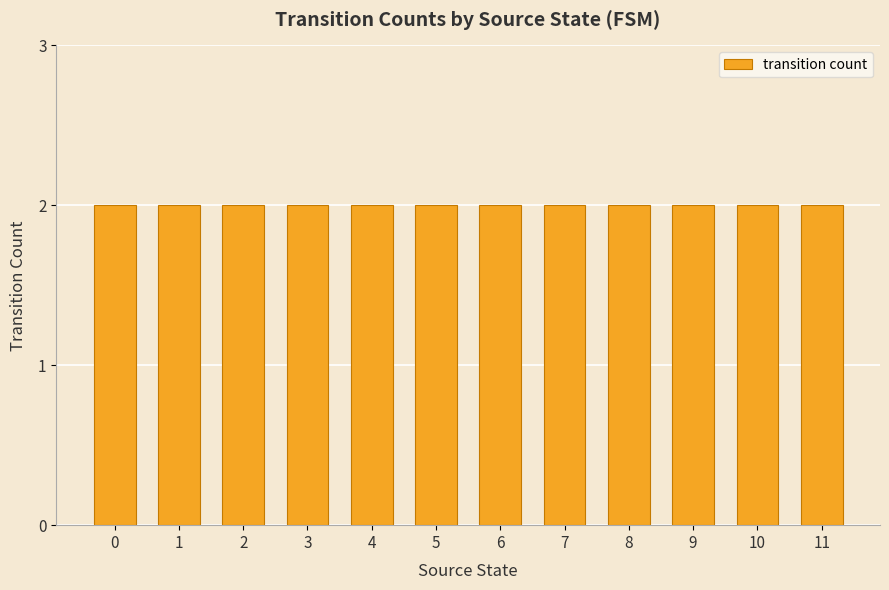

The chart shows a value of -1 at 17. True or false?

False